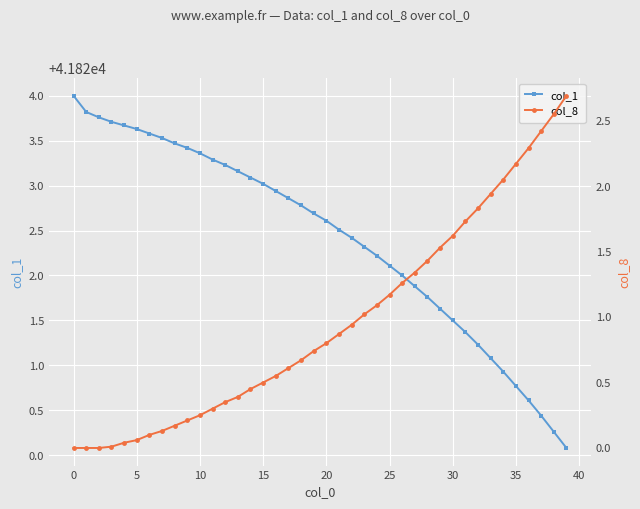

Rank the series by their maximum value, from highest to lowest.

col_1, col_8